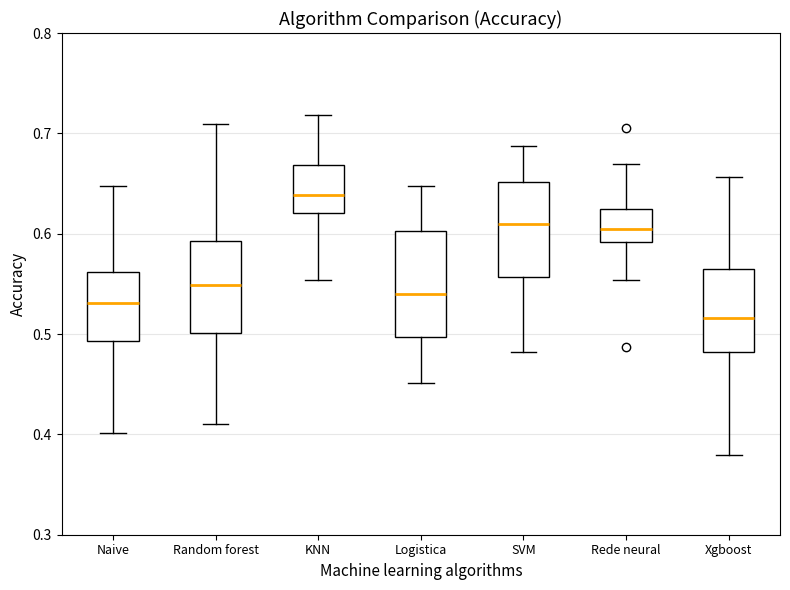

Comparing the boxes themselves (not the whiskers), which one is the tallest?

Logistica